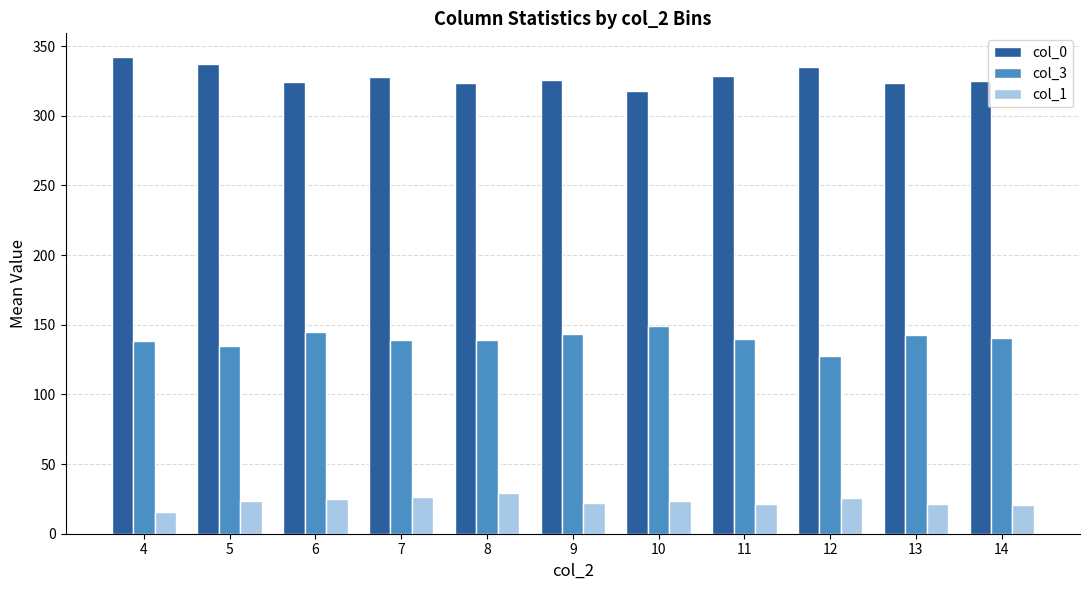

At which label does col_0 first exceed 325?

4